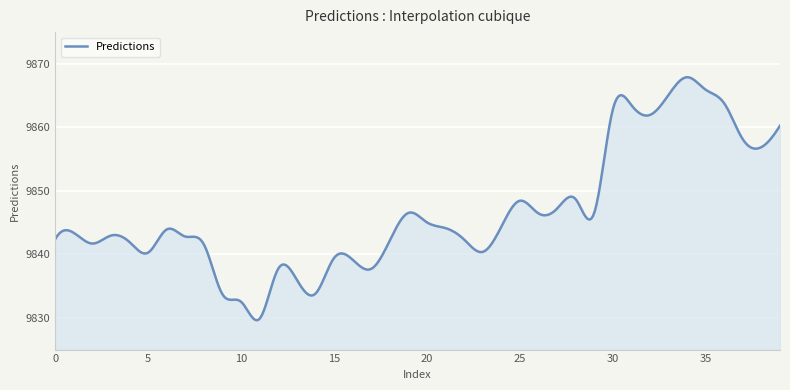

What is the maximum value shown in the chart?

9867.9